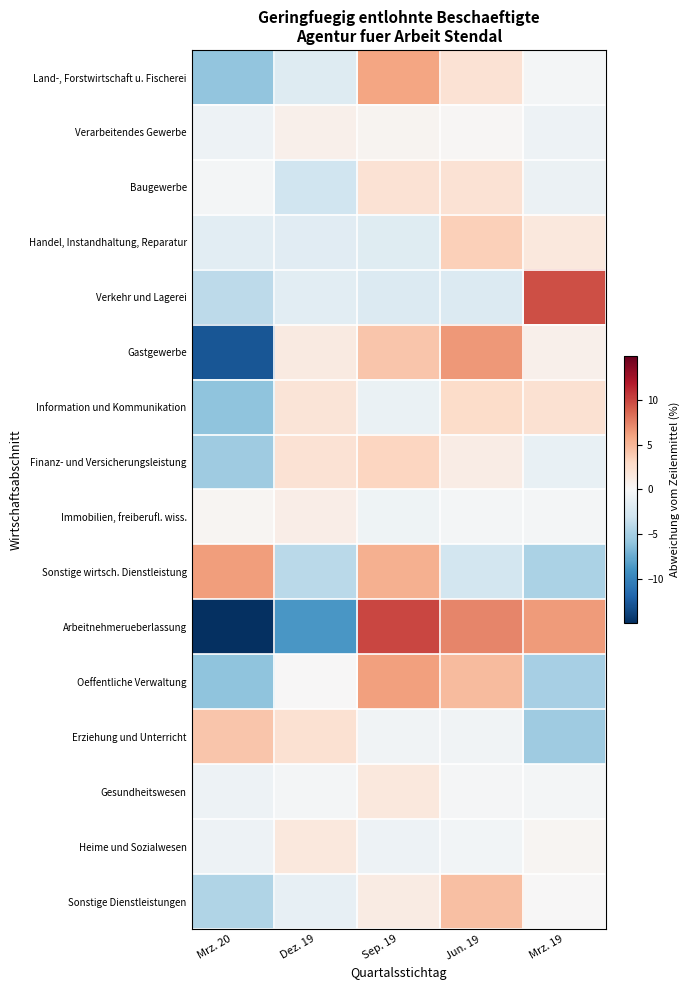

Which has a higher value, Mrz. 20 or Mrz. 19?

Mrz. 19